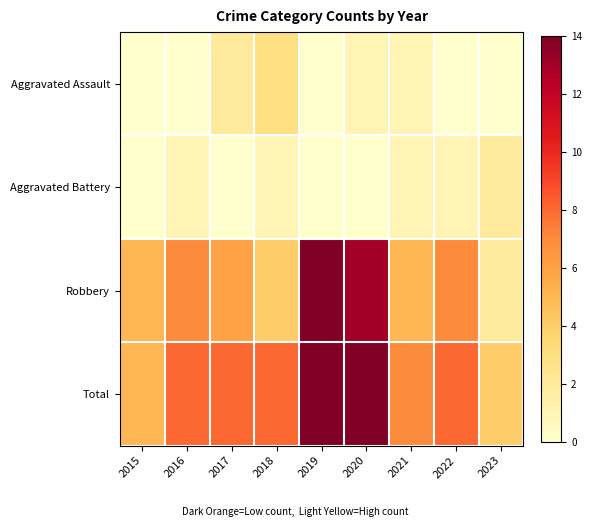

How many series are shown in this chart?

4